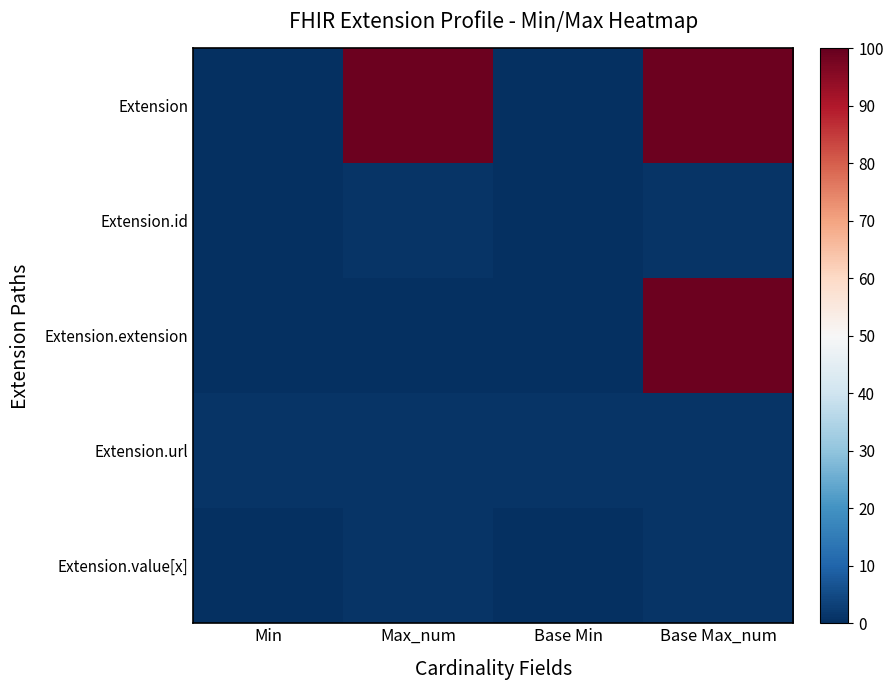

Which series has the largest total across all categories?

Extension